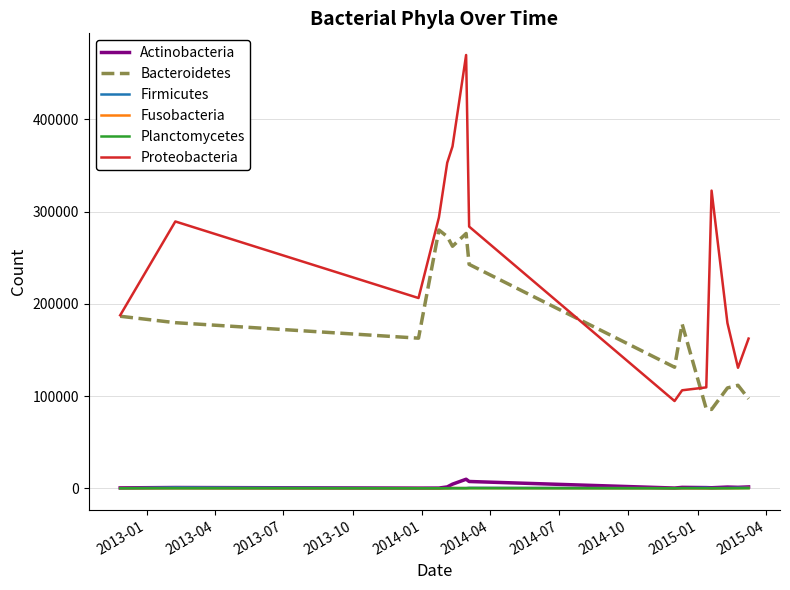

Which series has the widest spread of values?

Proteobacteria